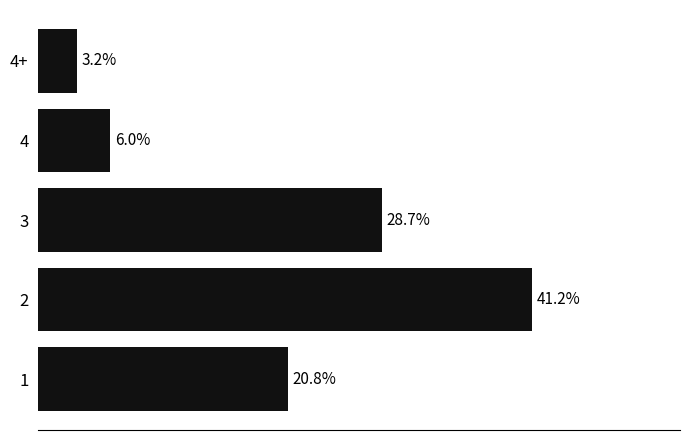

Which category has the lowest value across all series?

4+